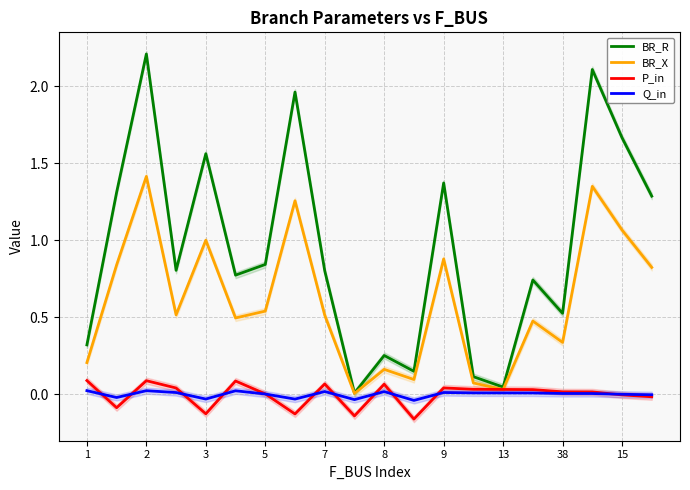

The value of Q_in at 7 is 0.0. True or false?

True